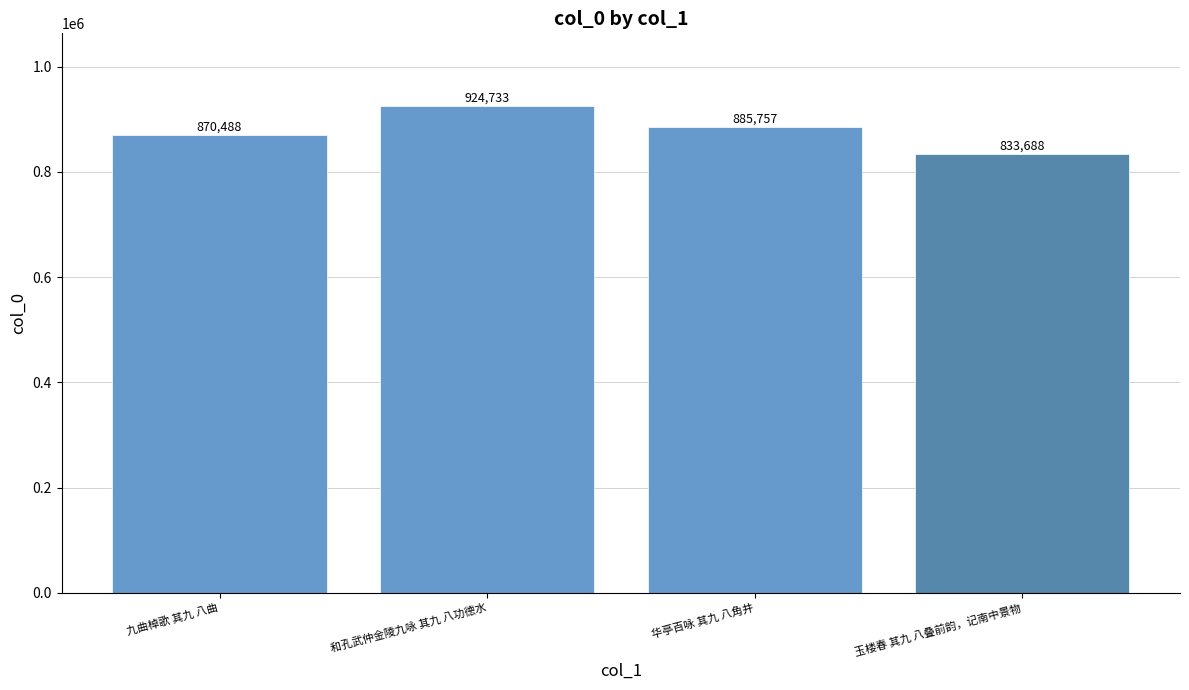

Which label corresponds to the largest value in the chart?

和孔武仲金陵九咏 其九 八功德水